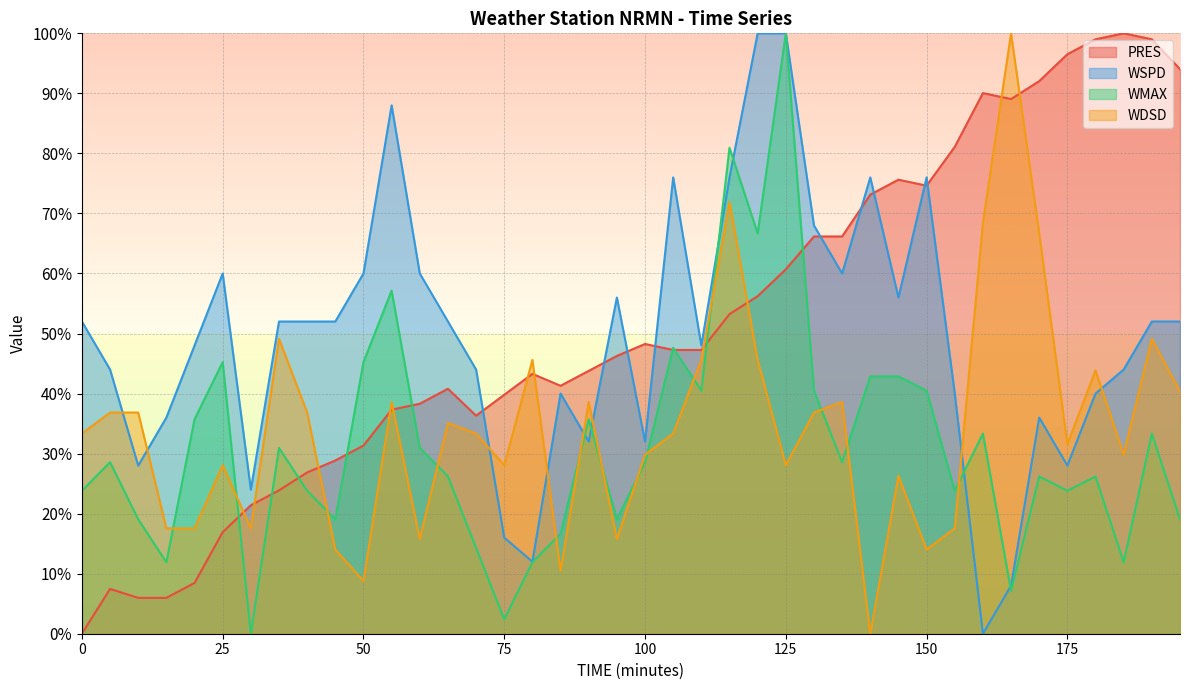

Rank the series at 125 from highest to lowest value.

WSPD, WMAX, PRES, WDSD